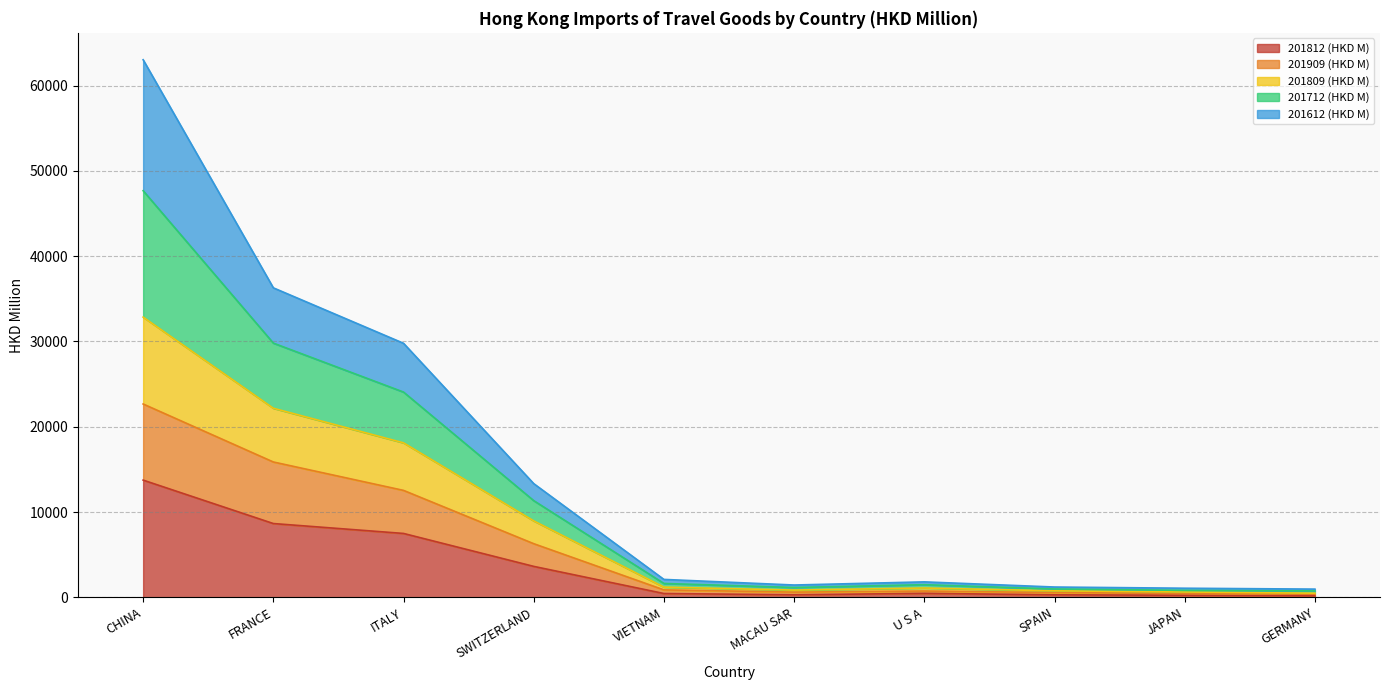

At which label does 201812 (HKD M) reach its peak?

CHINA